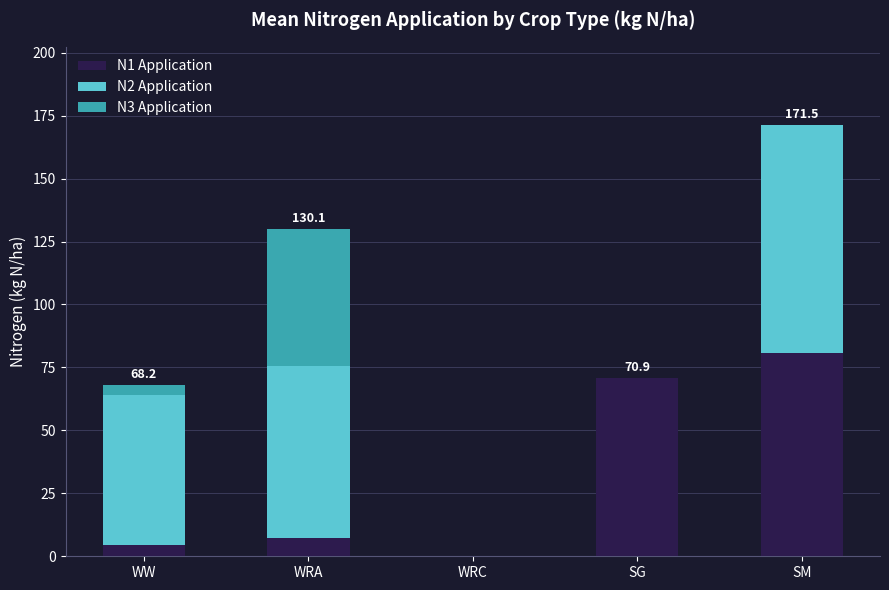

At which category is the sum across all series the highest?

SM